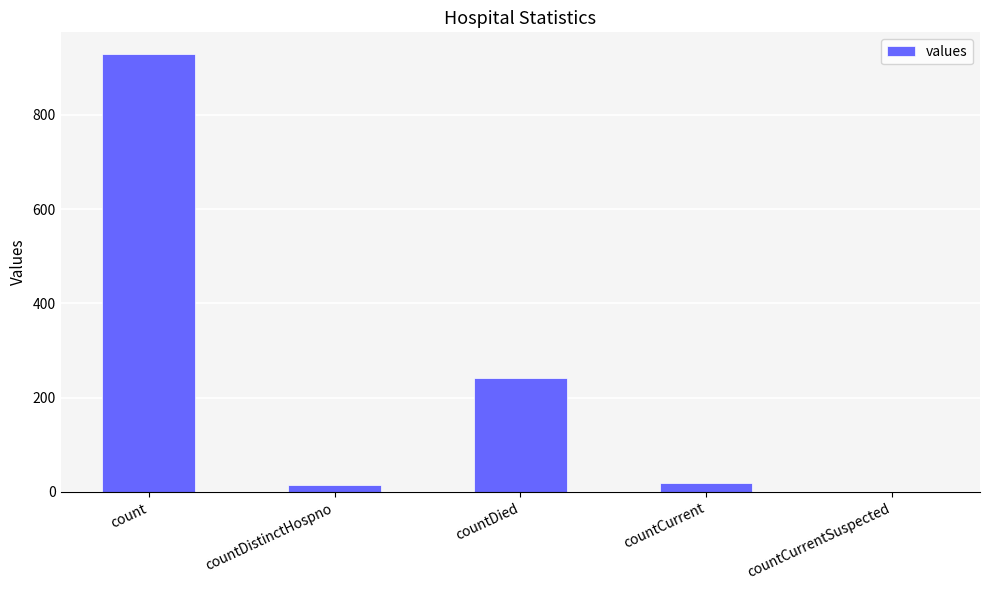

The chart shows a value of 0 at countCurrentSuspected. True or false?

True